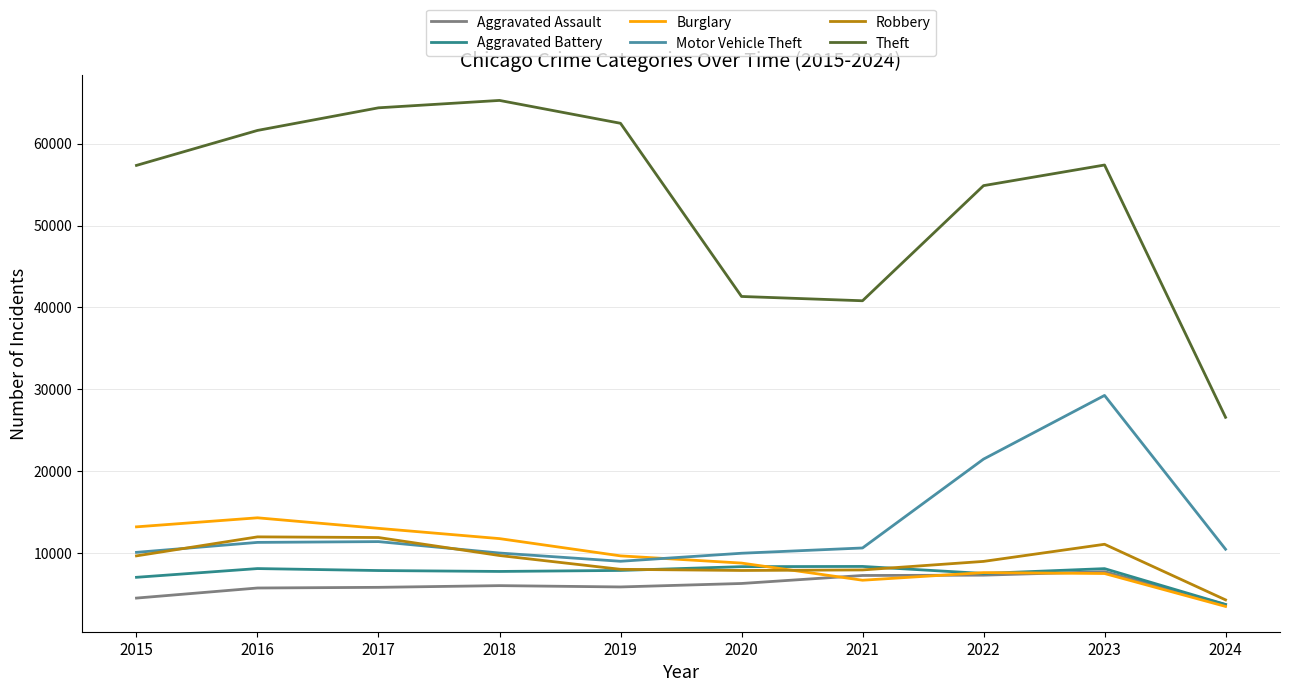

At which label does Theft first exceed 57398?

2016